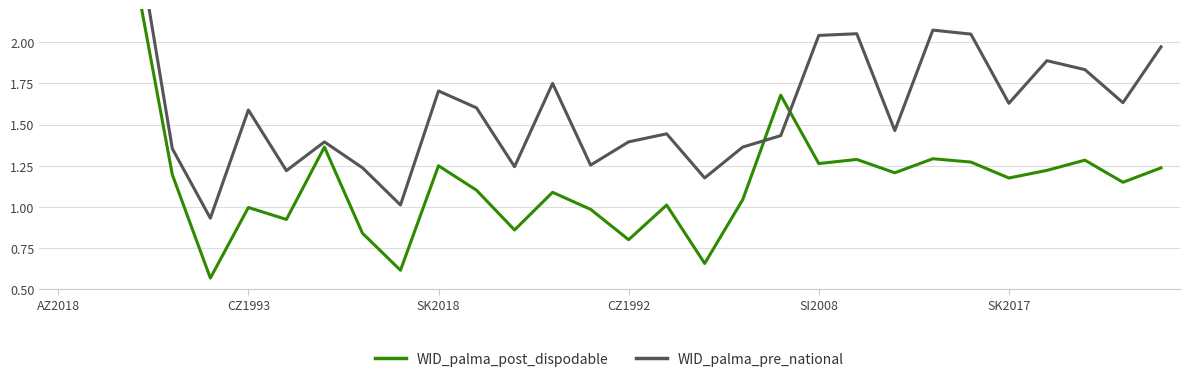

How many data points in WID_palma_post_dispodable are above 1?

21